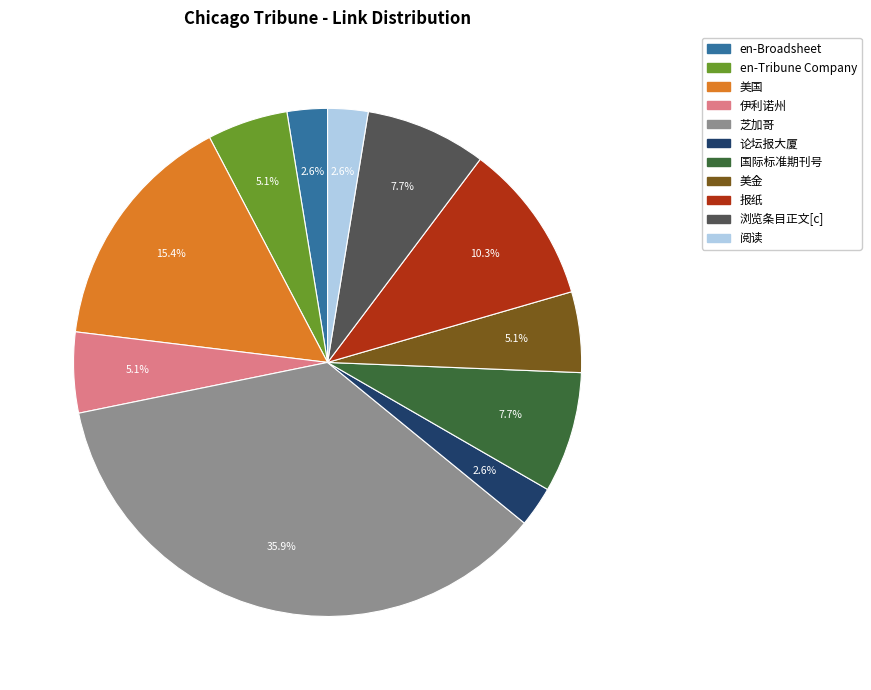

Which category has the biggest portion of the pie?

芝加哥